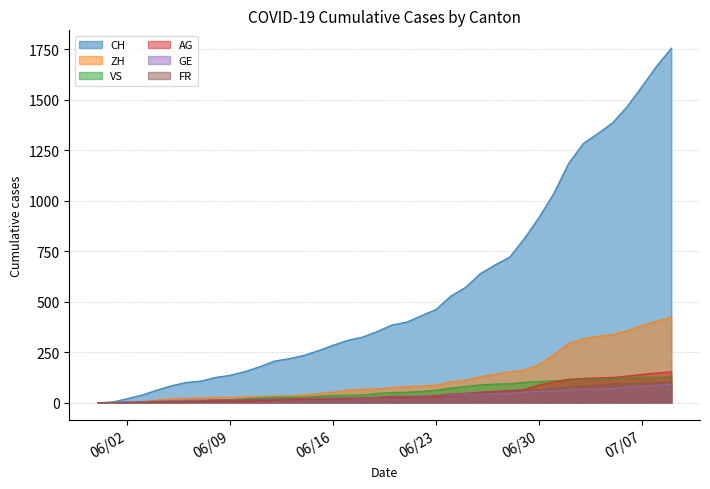

Which series has the largest range (max minus min)?

CH